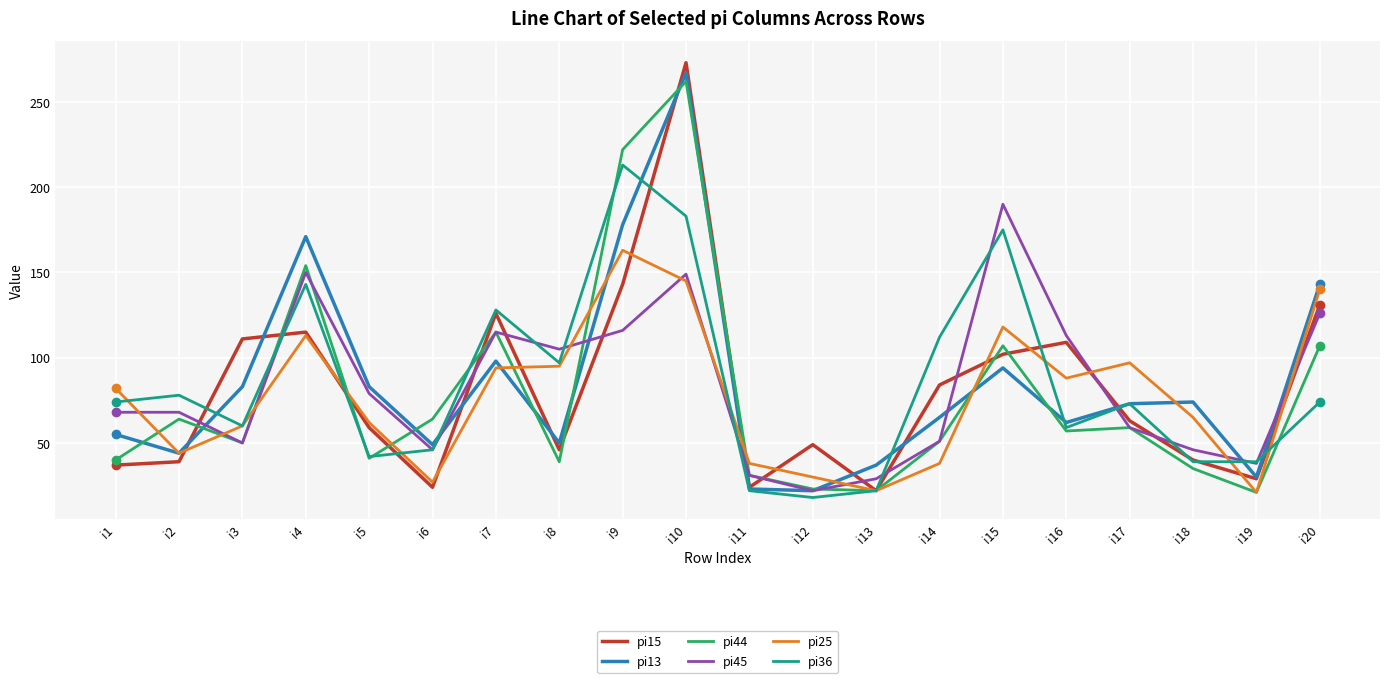

True or false: pi15 and pi45 intersect in this chart.

True